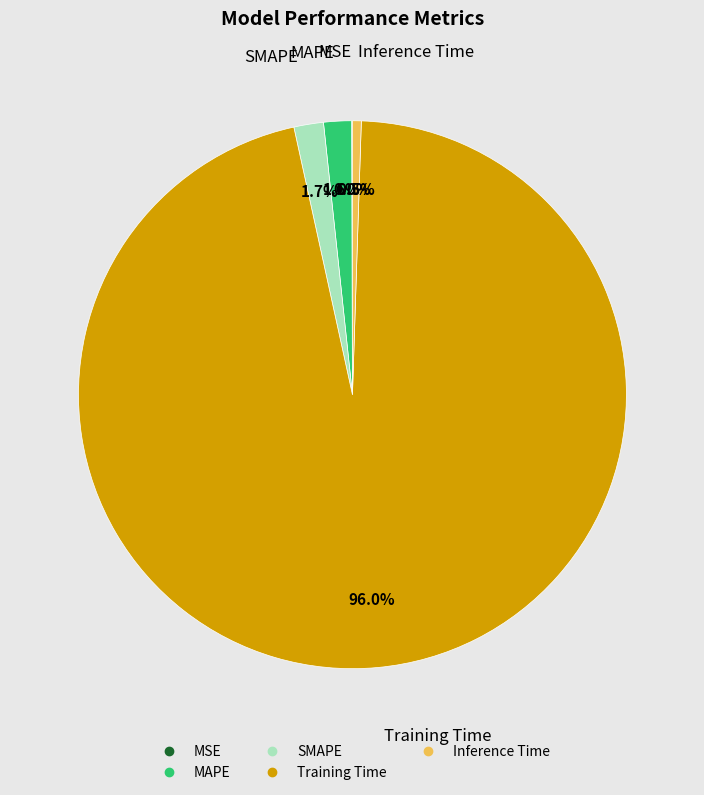

Which category has the biggest portion of the pie?

Training Time